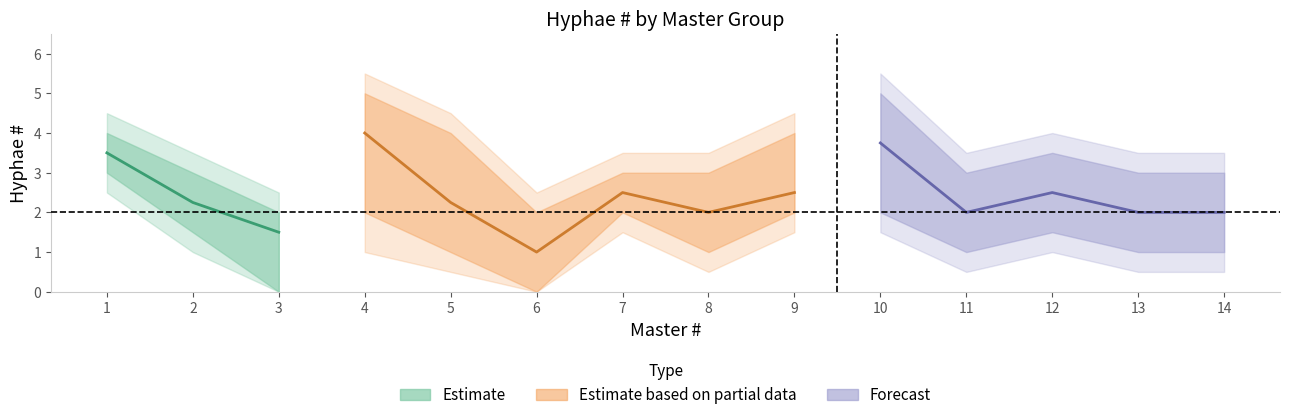

True or false: Hyphae_lower and Hyphae_mean cross at least once.

False